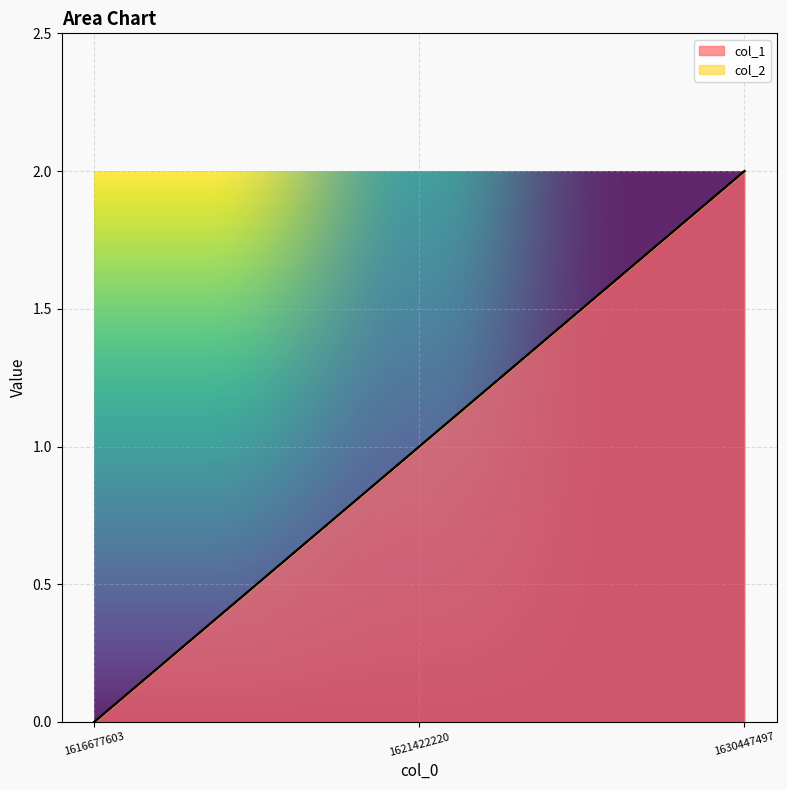

How many positive values are there?

2